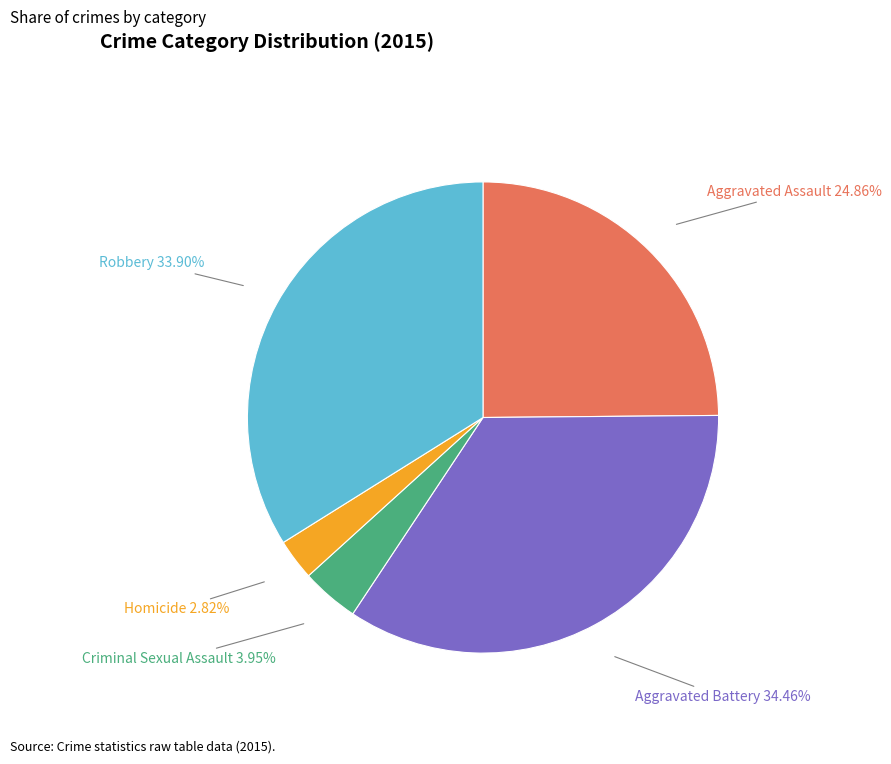

Is there any slice that represents more than half of the pie?

No